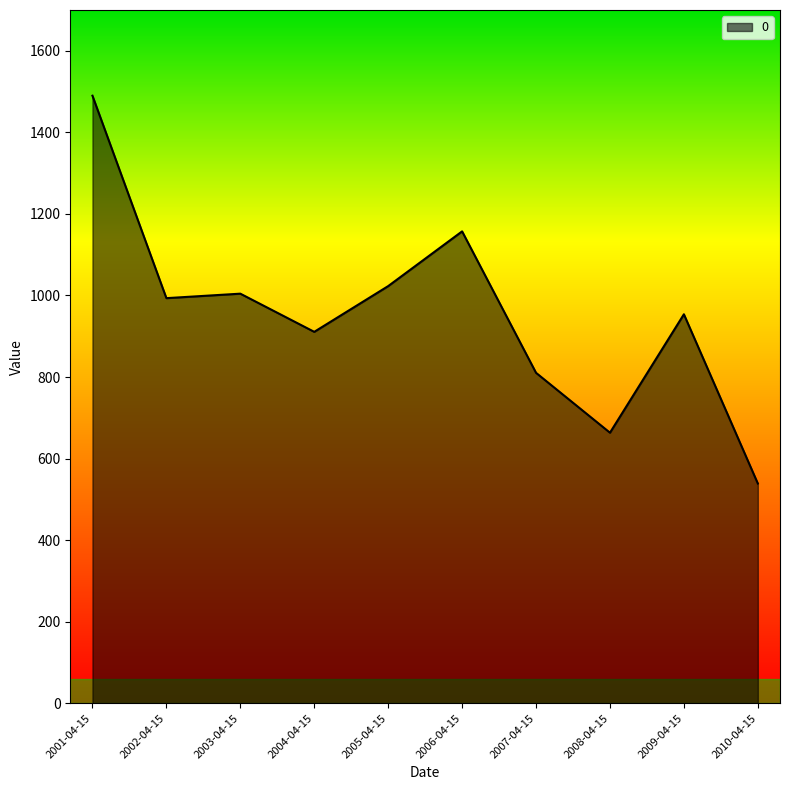

Reading right to left, extract all data points from this chart.

2010-04-15=538.9	2009-04-15=953.9	2008-04-15=663.4	2007-04-15=810.3	2006-04-15=1157.2	2005-04-15=1023.0	2004-04-15=910.8	2003-04-15=1004.4	2002-04-15=993.4	2001-04-15=1489.8